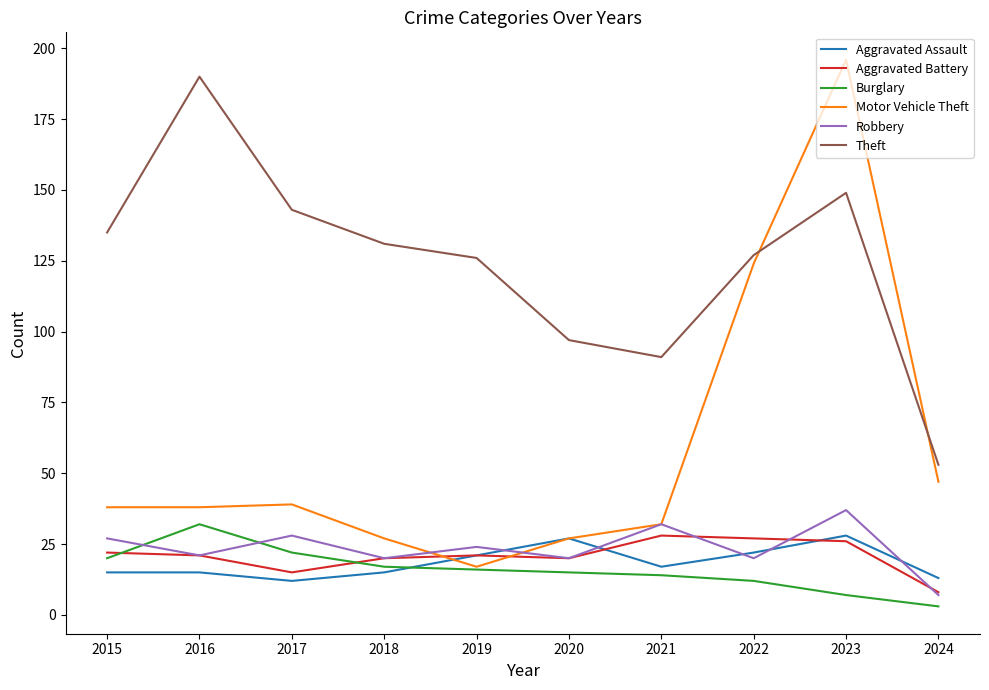

True or false: Theft and Burglary cross at least once.

False